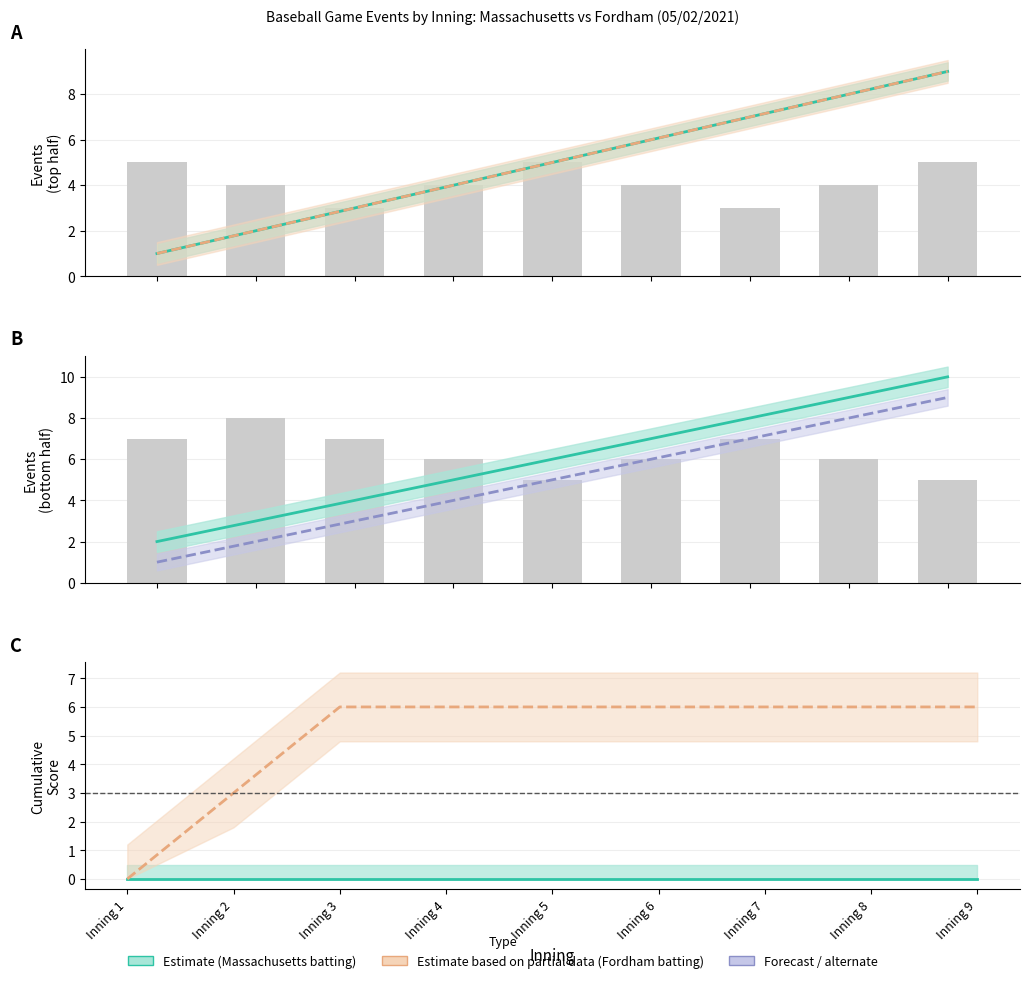

At Inning 8, list the series in order from largest to smallest.

Fordham (batting), Massachusetts (batting), Observed events (bottom), Fordham score, Observed events (top), Massachusetts score